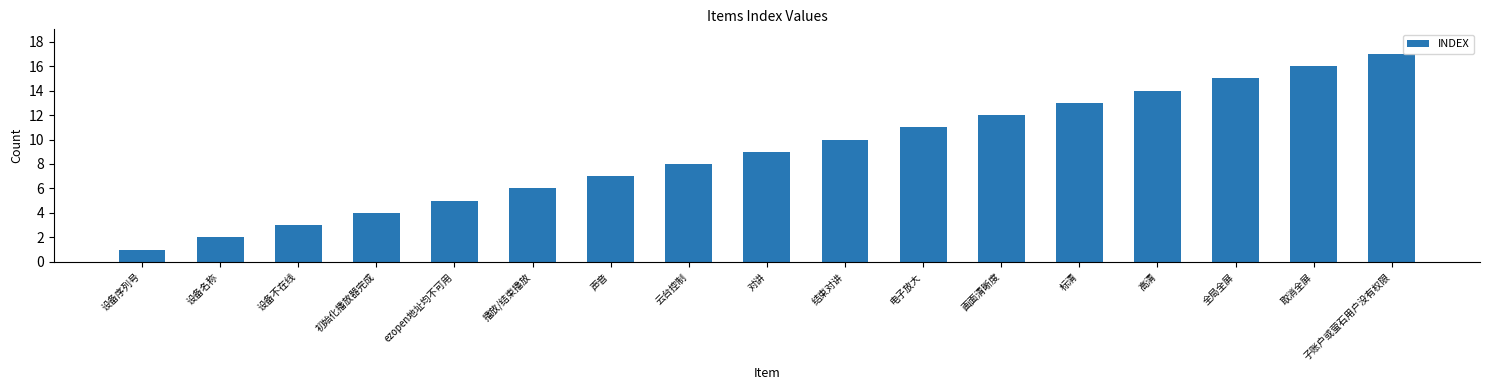

Does the chart contain any negative values?

No